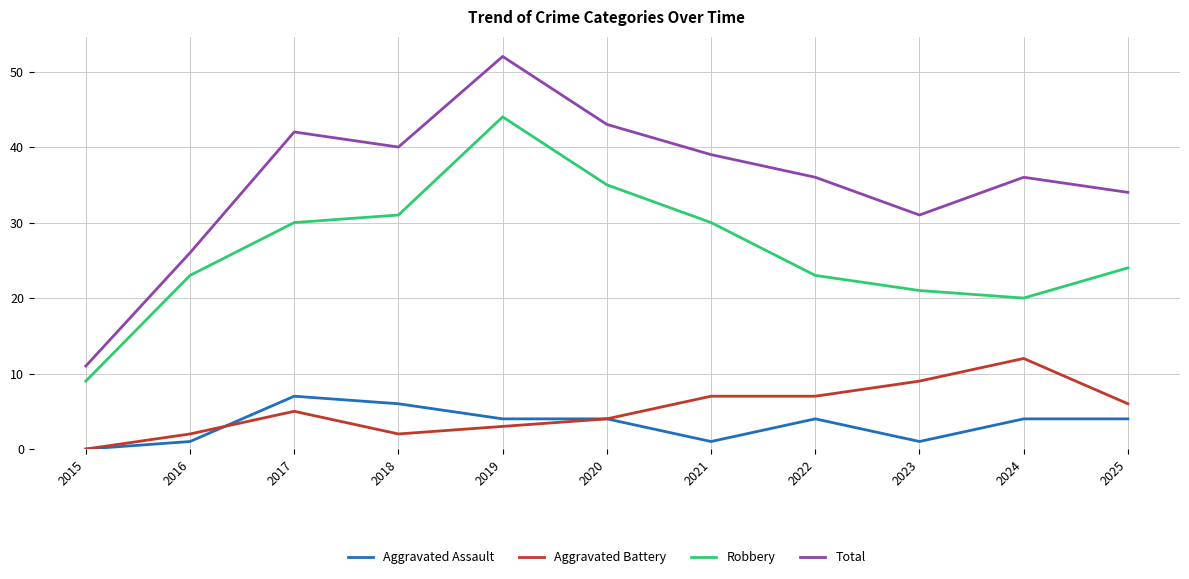

What is the sum of all Aggravated Battery values?

57